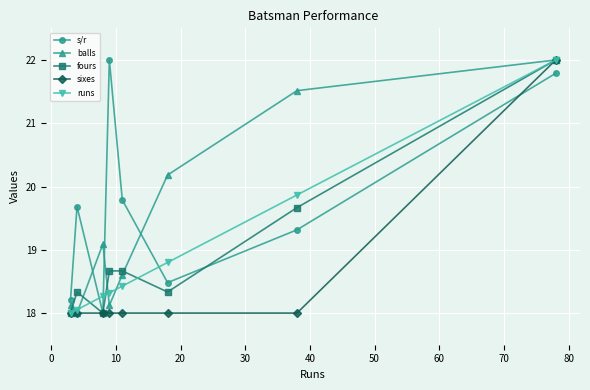

What is the average value of the fours series?

19.0